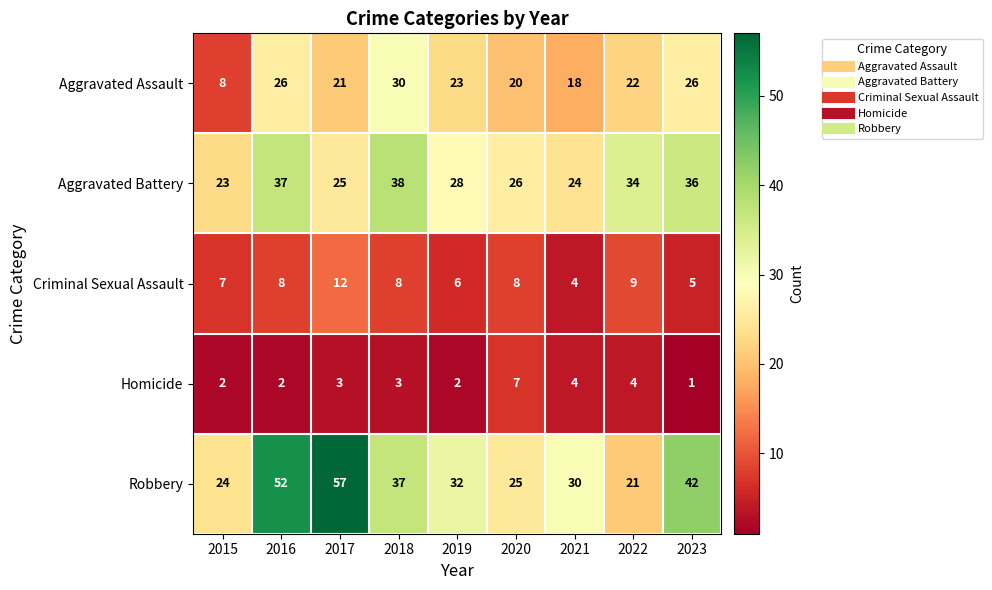

The value of Aggravated Assault at 2020 is 7. True or false?

False